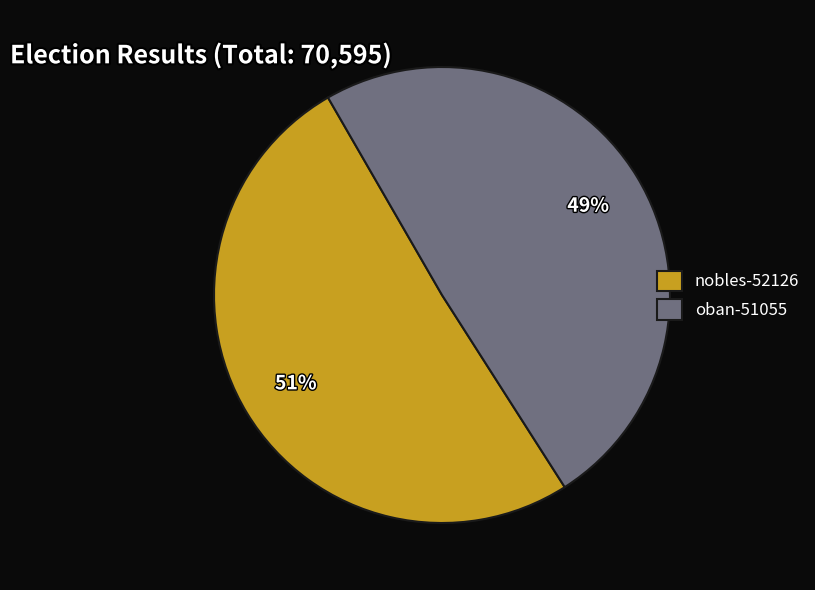

Is it true that oban-51055 is 42% of the pie?

False